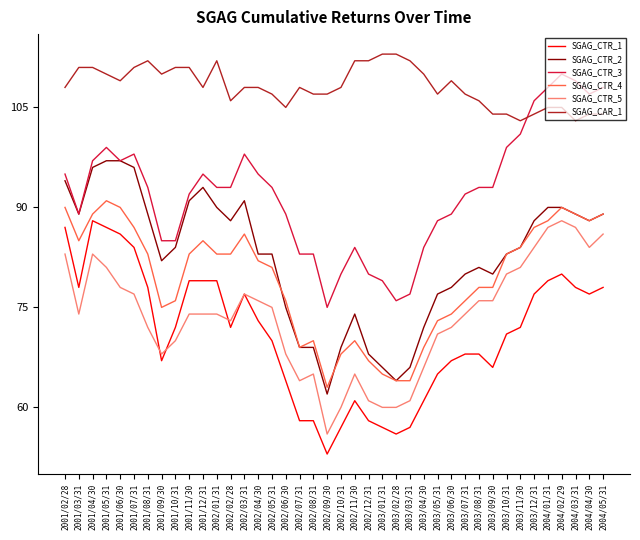

What is the lowest value of the SGAG_CAR_1 series?

103